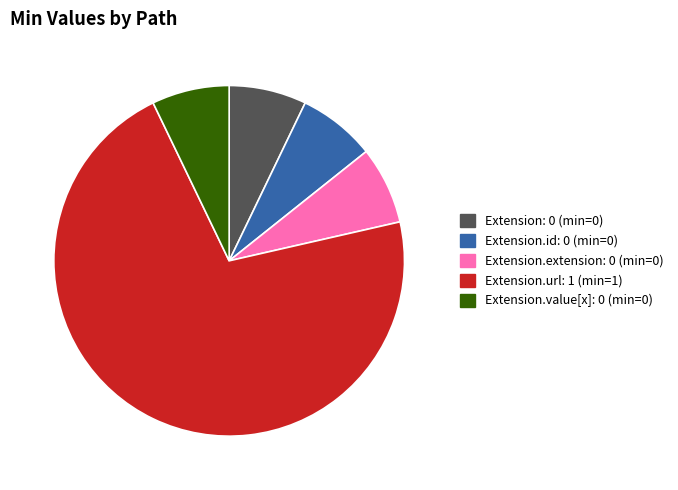

Is there any slice that represents more than half of the pie?

Yes